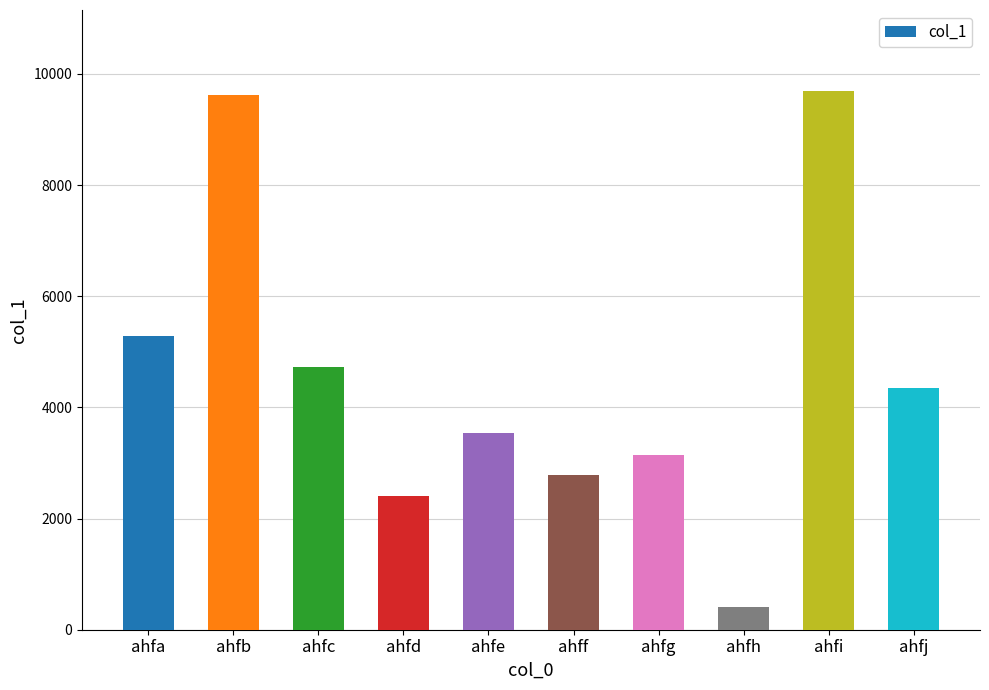

What is the change in value from ahfb to ahfd?

-7213